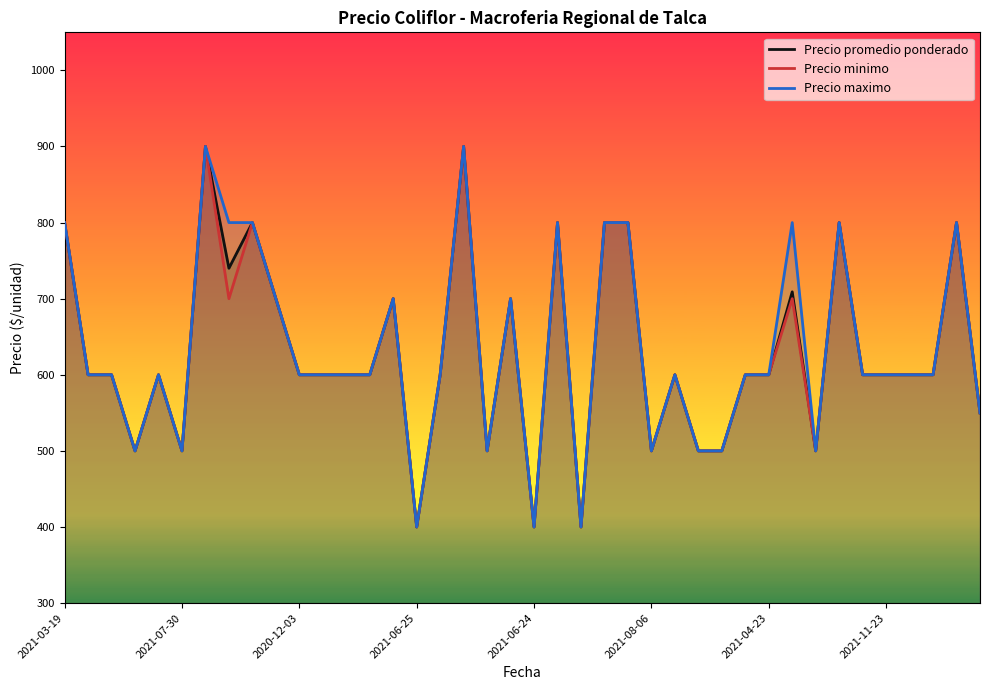

What is the highest value of the Precio maximo series?

900